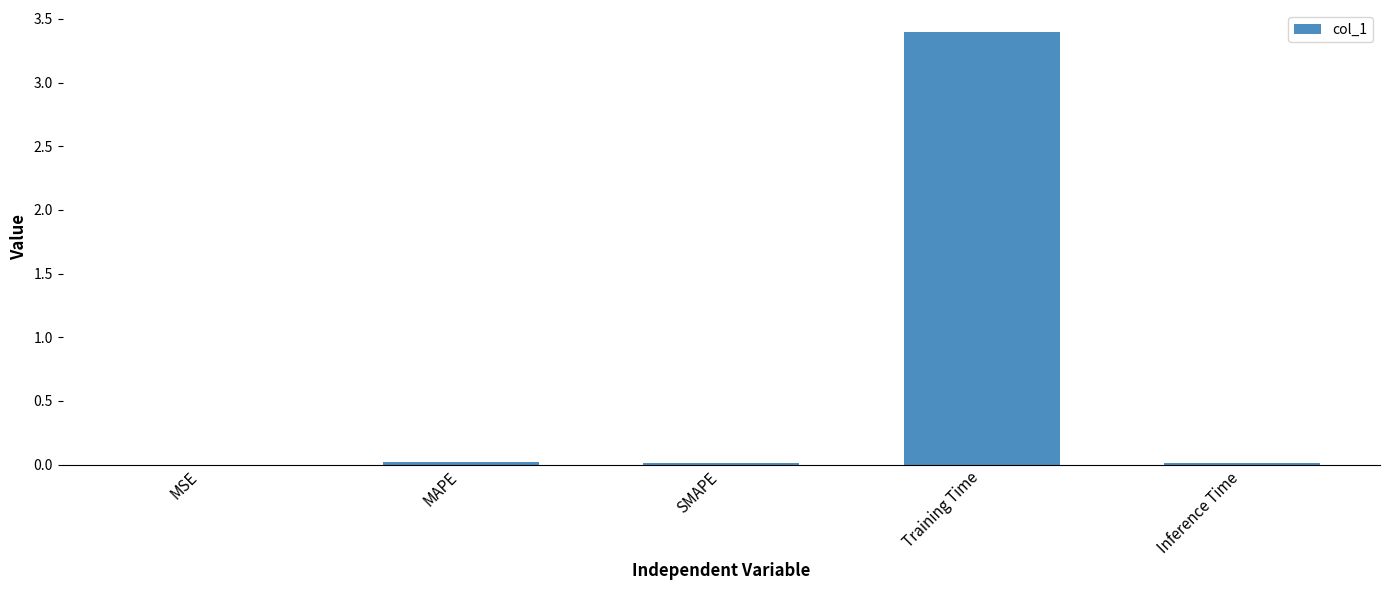

Is it true that the value at MAPE is 0.0?

True